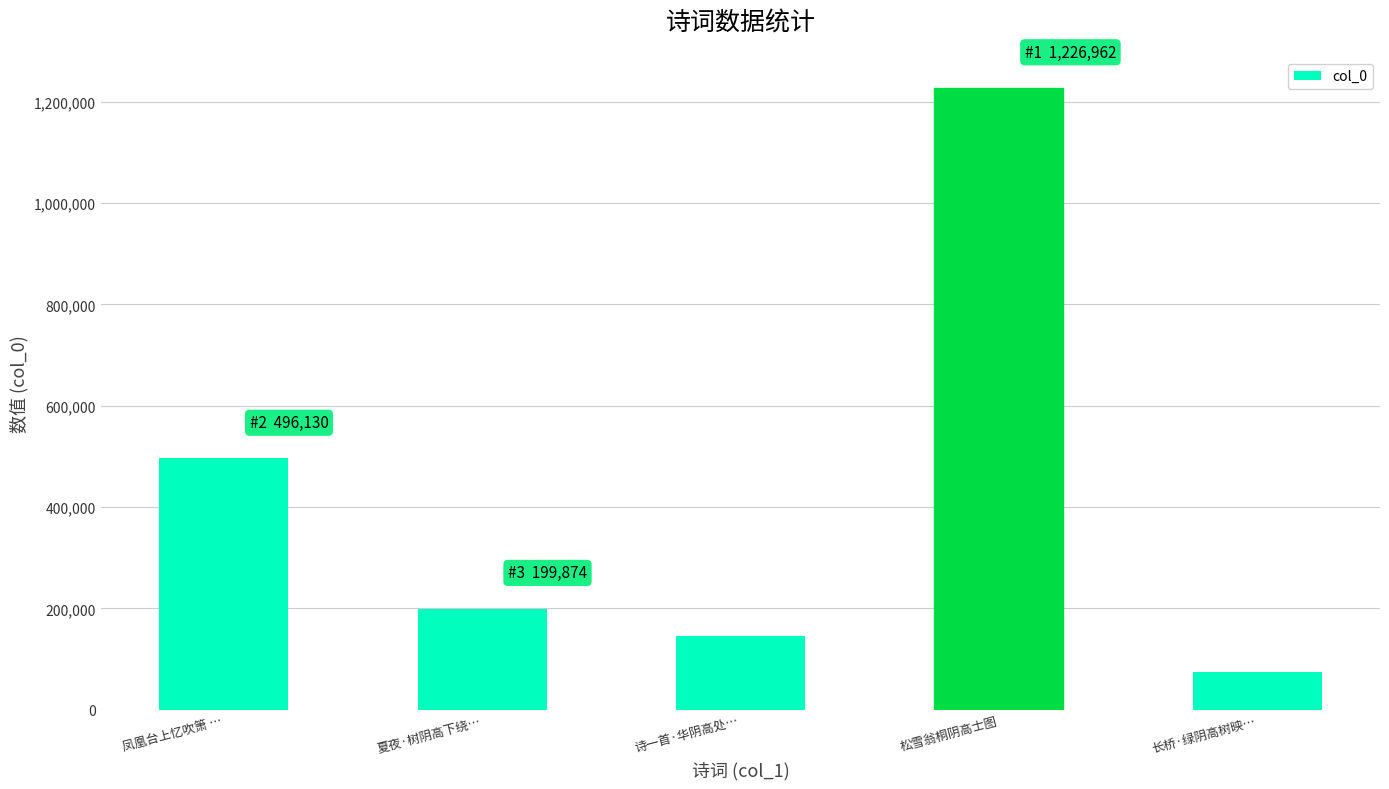

Reading left to right, what are all the values shown in this chart?

496130	199874	146660	1226962	75394